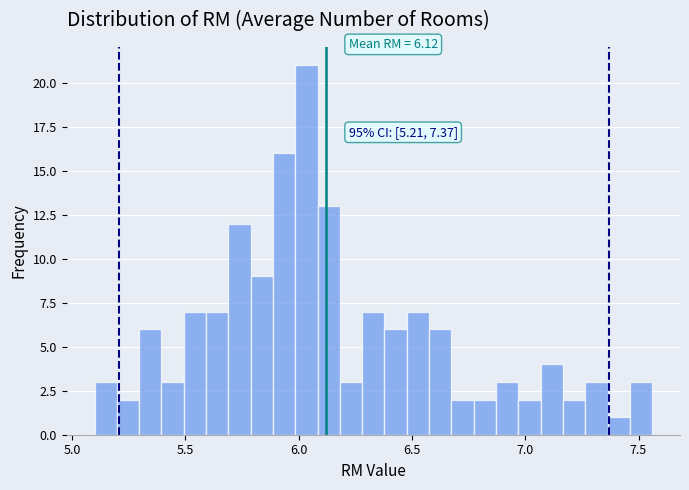

Around what value on the x-axis is the tallest bar? Give the approximate position of its centre, as read against the axis.

6.05